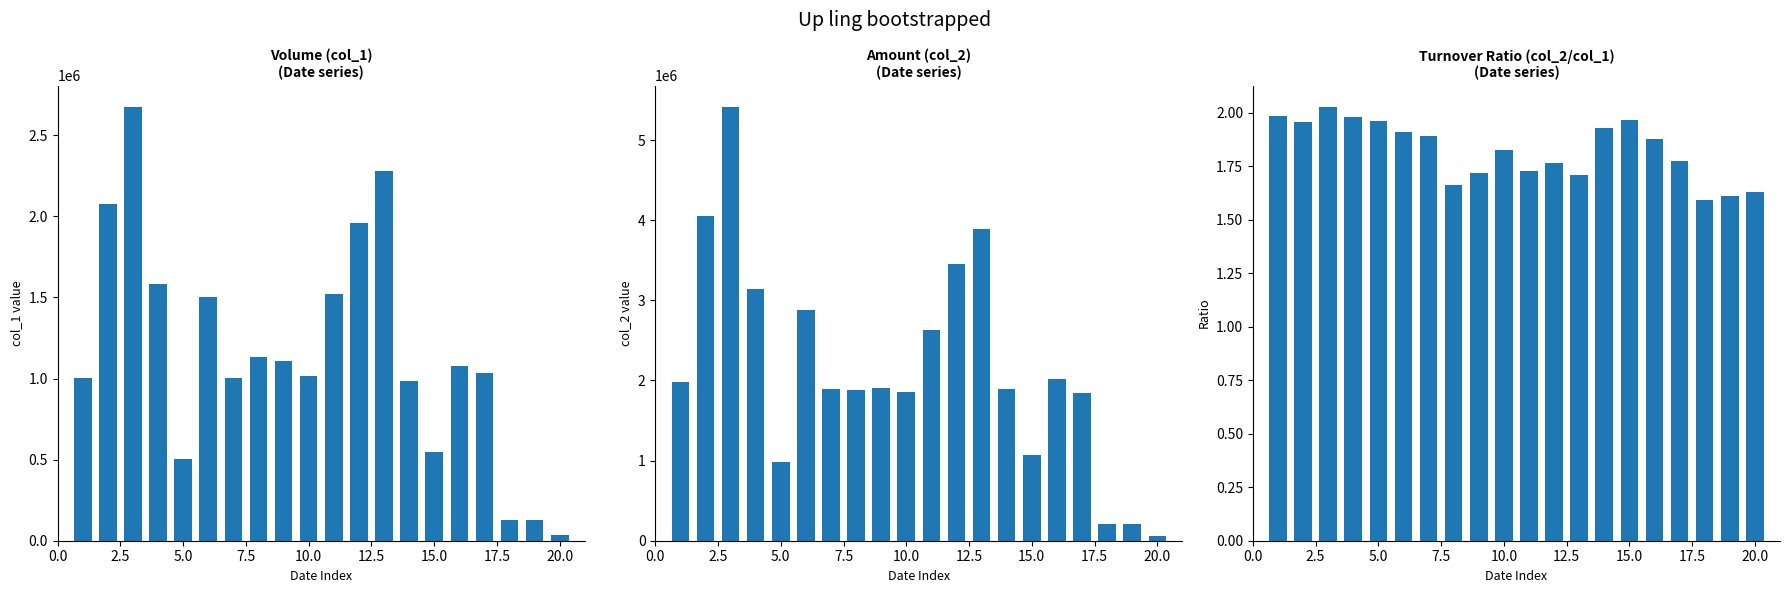

Reading left to right, transcribe all the data shown in this chart.

col_1: 1001000.0	2073000.0	2672000.0	1585000.0	501000.0	1505000.0	1003000.0	1135000.0	1111000.0	1018000.0	1519000.0	1960000.0	2280000.0	985000.0	547000.0	1076000.0	1037000.0	130000.0	130000.0	35000.0
col_2: 1987090.0	4054910.0	5409930.0	3138200.0	982060.0	2874790.0	1895670.0	1886280.0	1909870.0	1856350.0	2627110.0	3459400.0	3895590.0	1896930.0	1074860.0	2021090.0	1841880.0	206800.0	209200.0	57050.0
col_2/col_1: 2.0	2.0	2.0	2.0	2.0	1.9	1.9	1.7	1.7	1.8	1.7	1.8	1.7	1.9	2.0	1.9	1.8	1.6	1.6	1.6